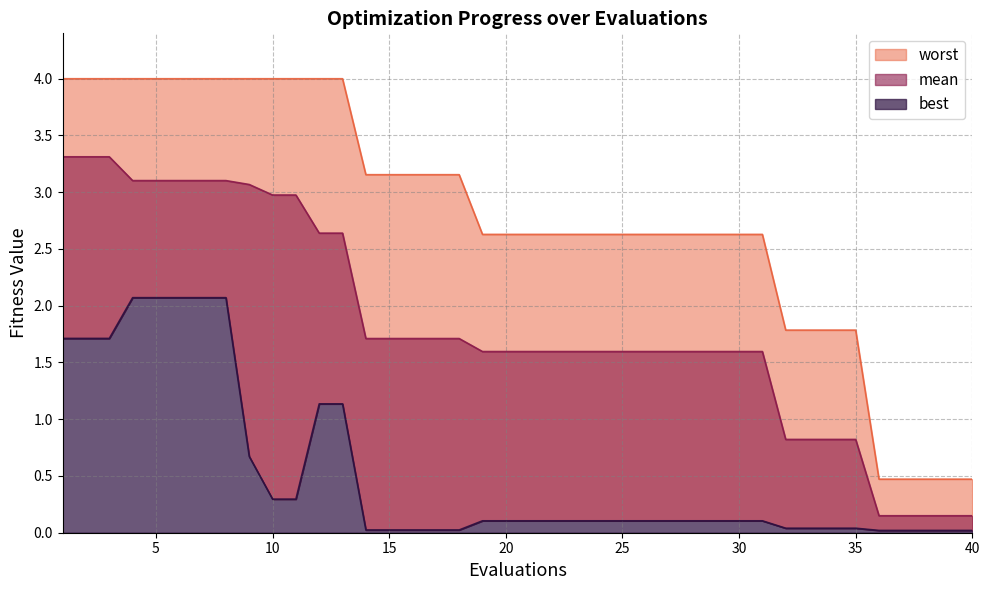

Between 14 and 18, which series saw the biggest shift?

mean